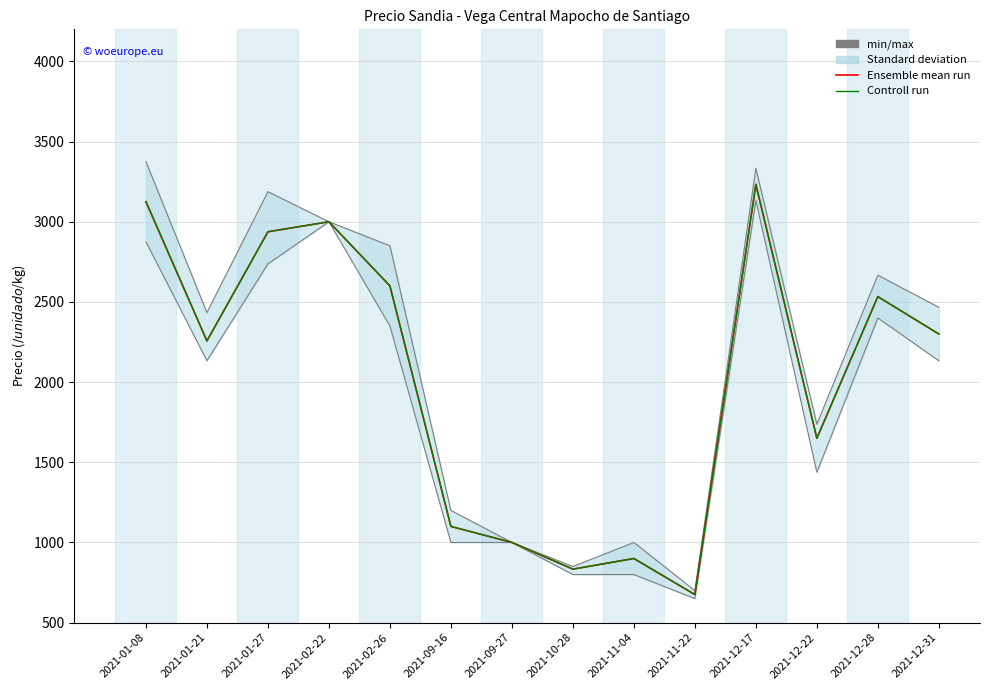

How many lines are shown in the chart?

2